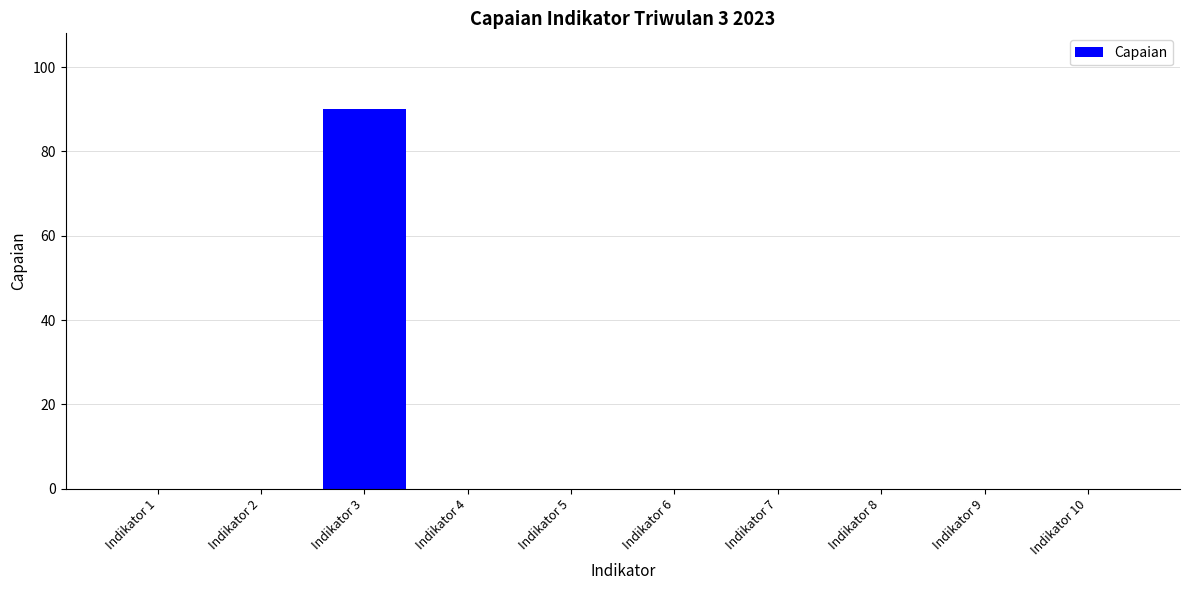

The value at Indikator 8 is -31. True or false?

False